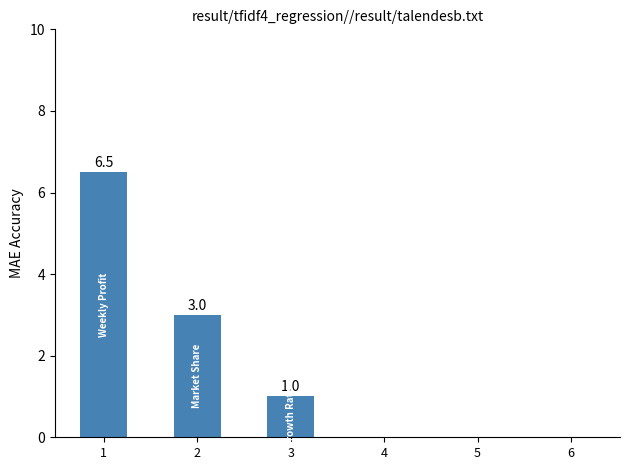

The chart shows a value of 1.4 at 3. True or false?

False